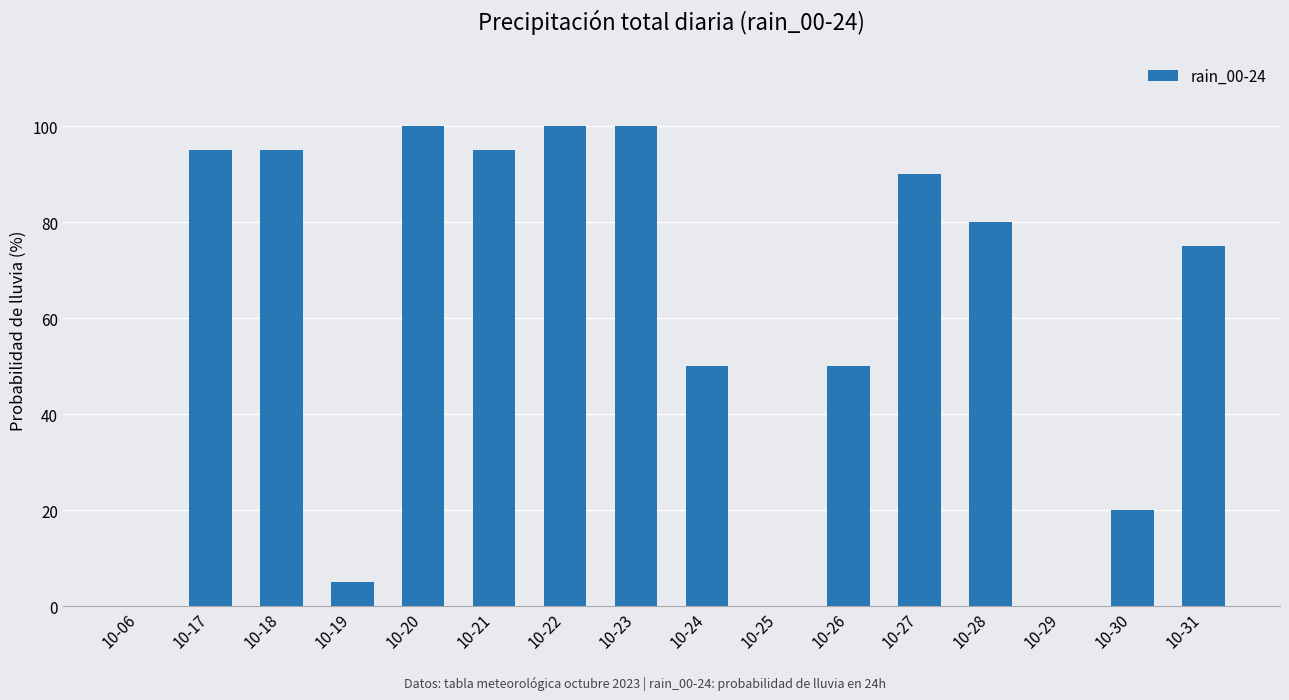

What is the sum of the values at 10-17 and 10-28?

175